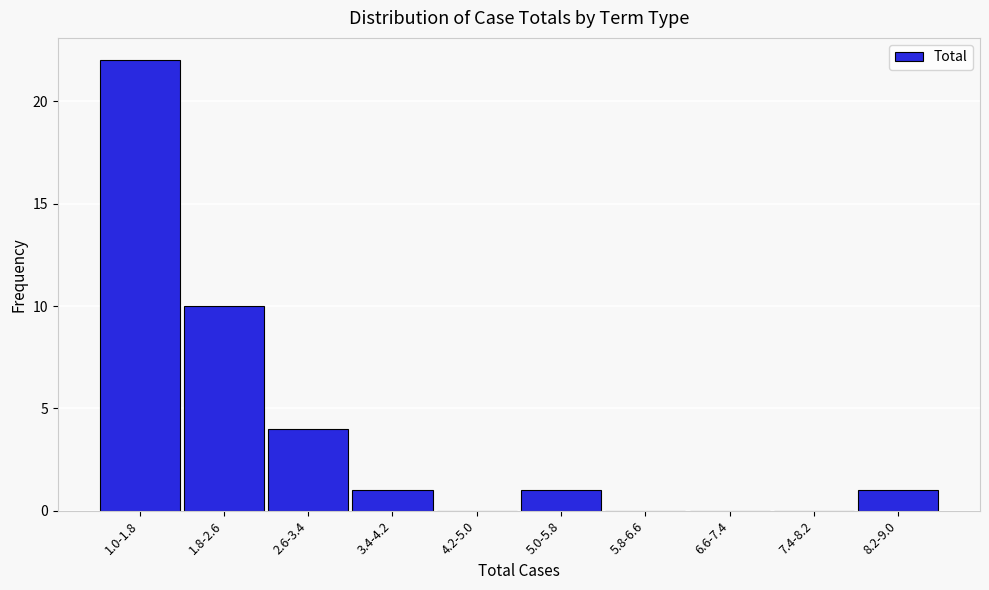

Reading left to right, transcribe all the data shown in this chart.

1.0-1.8=22	1.8-2.6=10	2.6-3.4=4	3.4-4.2=1	4.2-5.0=0	5.0-5.8=1	5.8-6.6=0	6.6-7.4=0	7.4-8.2=0	8.2-9.0=1